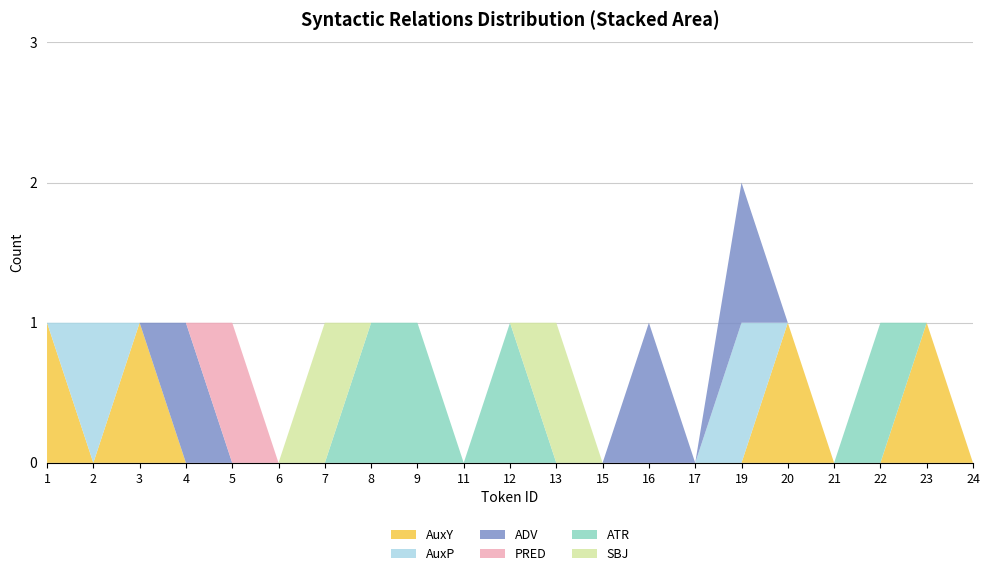

Reading left to right, what are all the values shown in this chart?

AuxY: 1=1	2=0	3=1	4=0	5=0	6=0	7=0	8=0	9=0	11=0	12=0	13=0	15=0	16=0	17=0	19=0	20=1	21=0	22=0	23=1	24=0
AuxP: 1=0	2=1	3=0	4=0	5=0	6=0	7=0	8=0	9=0	11=0	12=0	13=0	15=0	16=0	17=0	19=1	20=0	21=0	22=0	23=0	24=0
ADV: 1=0	2=0	3=0	4=1	5=0	6=0	7=0	8=0	9=0	11=0	12=0	13=0	15=0	16=1	17=0	19=1	20=0	21=0	22=0	23=0	24=0
PRED: 1=0	2=0	3=0	4=0	5=1	6=0	7=0	8=0	9=0	11=0	12=0	13=0	15=0	16=0	17=0	19=0	20=0	21=0	22=0	23=0	24=0
ATR: 1=0	2=0	3=0	4=0	5=0	6=0	7=0	8=1	9=1	11=0	12=1	13=0	15=0	16=0	17=0	19=0	20=0	21=0	22=1	23=0	24=0
SBJ: 1=0	2=0	3=0	4=0	5=0	6=0	7=1	8=0	9=0	11=0	12=0	13=1	15=0	16=0	17=0	19=0	20=0	21=0	22=0	23=0	24=0